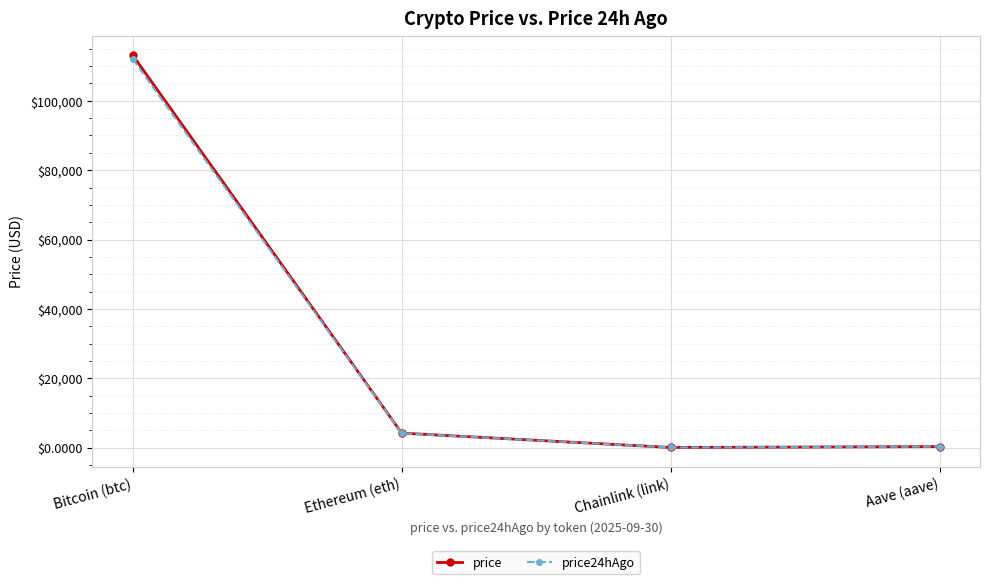

How many values in the price24hAgo series are below 4131?

2